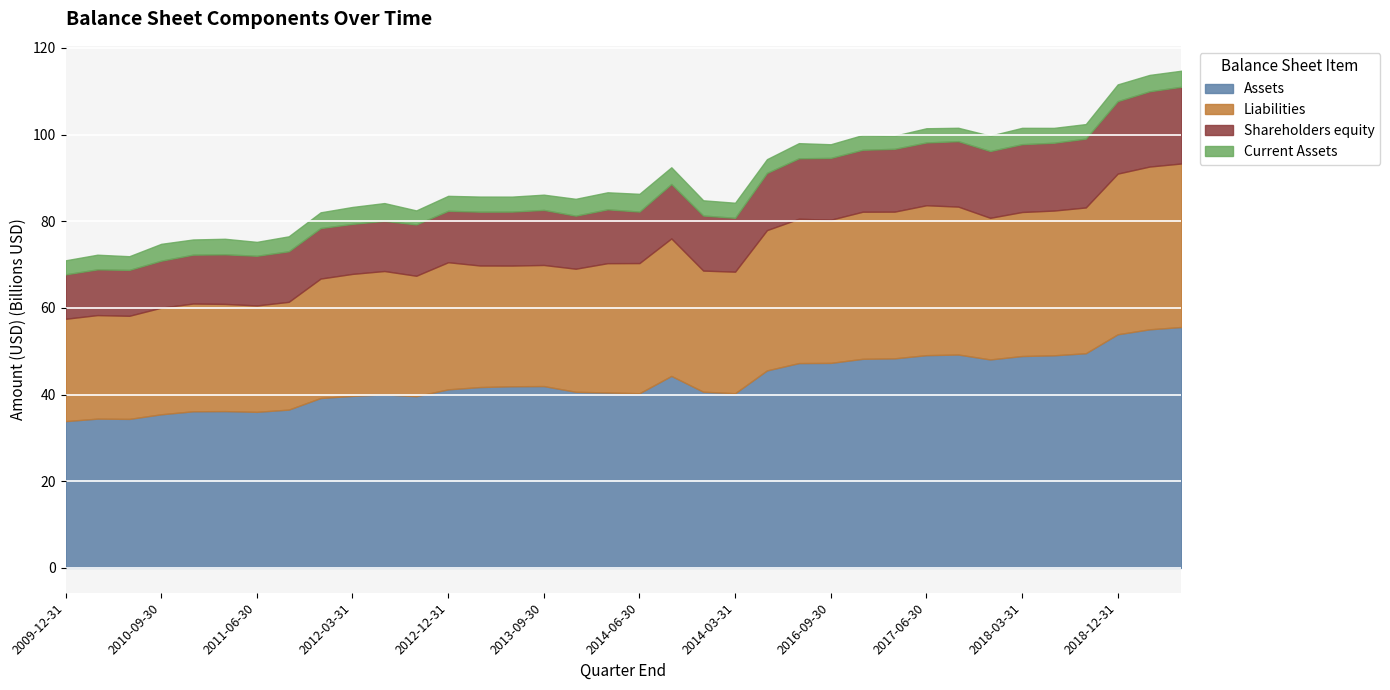

Reading left to right, transcribe all the data shown in this chart.

Assets: 2009-12-31=33873000000	2010-03-31=34449000000	2010-06-30=34389000000	2010-09-30=35452000000	2010-12-31=36146000000	2011-03-31=36186000000	2011-06-30=36019000000	2011-09-30=36535000000	2011-12-31=39214000000	2012-03-31=39701000000	2012-06-30=40049000000	2012-09-30=39633000000	2012-12-31=41209000000	2013-03-31=41736000000	2013-06-30=41922000000	2013-09-30=41964000000	2013-12-31=40647000000	2014-03-31=40481000000	2014-06-30=40311000000	2014-12-31=44308000000	2014-09-30=40667000000	2014-03-31=40311000000	2016-03-31=45580000000	2016-06-30=47270000000	2016-09-30=47316000000	2016-12-31=48255000000	2017-03-31=48365000000	2017-06-30=49099000000	2017-09-30=49246000000	2017-12-31=48111000000	2018-03-31=48900000000	2018-06-30=49064000000	2018-09-30=49544000000	2018-12-31=53920000000	2019-03-31=55066000000	2019-06-30=55602000000
Liabilities: 2009-12-31=23624000000	2010-03-31=23897000000	2010-06-30=23796000000	2010-09-30=24609000000	2010-12-31=24872000000	2011-03-31=24742000000	2011-06-30=24555000000	2011-09-30=24868000000	2011-12-31=27565000000	2012-03-31=28156000000	2012-06-30=28470000000	2012-09-30=27791000000	2012-12-31=29340000000	2013-03-31=28055000000	2013-06-30=27856000000	2013-09-30=27951000000	2013-12-31=28402000000	2014-03-31=29847000000	2014-06-30=30039000000	2014-12-31=31732000000	2014-09-30=27951000000	2014-03-31=28055000000	2016-03-31=32379000000	2016-06-30=33312000000	2016-09-30=33041000000	2016-12-31=33949000000	2017-03-31=33859000000	2017-06-30=34601000000	2017-09-30=34136000000	2017-12-31=32686000000	2018-03-31=33239000000	2018-06-30=33409000000	2018-09-30=33646000000	2018-12-31=37081000000	2019-03-31=37565000000	2019-06-30=37737000000
Shareholders equity: 2009-12-31=10249000000	2010-03-31=10552000000	2010-06-30=10593000000	2010-09-30=10843000000	2010-12-31=11274000000	2011-03-31=11444000000	2011-06-30=11464000000	2011-09-30=11667000000	2011-12-31=11649000000	2012-03-31=11545000000	2012-06-30=11579000000	2012-09-30=11842000000	2012-12-31=11869000000	2013-03-31=12426000000	2013-06-30=12455000000	2013-09-30=12707000000	2013-12-31=12245000000	2014-03-31=12426000000	2014-06-30=11883000000	2014-12-31=12567000000	2014-09-30=12707000000	2014-03-31=12426000000	2016-03-31=13193000000	2016-06-30=13950000000	2016-09-30=14267000000	2016-12-31=14298000000	2017-03-31=14498000000	2017-06-30=14490000000	2017-09-30=15102000000	2017-12-31=15418000000	2018-03-31=15654000000	2018-06-30=15648000000	2018-09-30=15887000000	2018-12-31=16726000000	2019-03-31=17369000000	2019-06-30=17709000000
Current Assets: 2009-12-31=3243000000	2010-03-31=3386000000	2010-06-30=3158000000	2010-09-30=3890000000	2010-12-31=3507000000	2011-03-31=3590000000	2011-06-30=3209000000	2011-09-30=3458000000	2011-12-31=3638000000	2012-03-31=3904000000	2012-06-30=4102000000	2012-09-30=3240000000	2012-12-31=3451000000	2013-03-31=3484000000	2013-06-30=3457000000	2013-09-30=3519000000	2013-12-31=3891000000	2014-03-31=3934000000	2014-06-30=4103000000	2014-12-31=3854000000	2014-09-30=3519000000	2014-03-31=3484000000	2016-03-31=3185000000	2016-06-30=3499000000	2016-09-30=3154000000	2016-12-31=3406000000	2017-03-31=3017000000	2017-06-30=3280000000	2017-09-30=3096000000	2017-12-31=3537000000	2018-03-31=3773000000	2018-06-30=3436000000	2018-09-30=3356000000	2018-12-31=3864000000	2019-03-31=3781000000	2019-06-30=3707000000